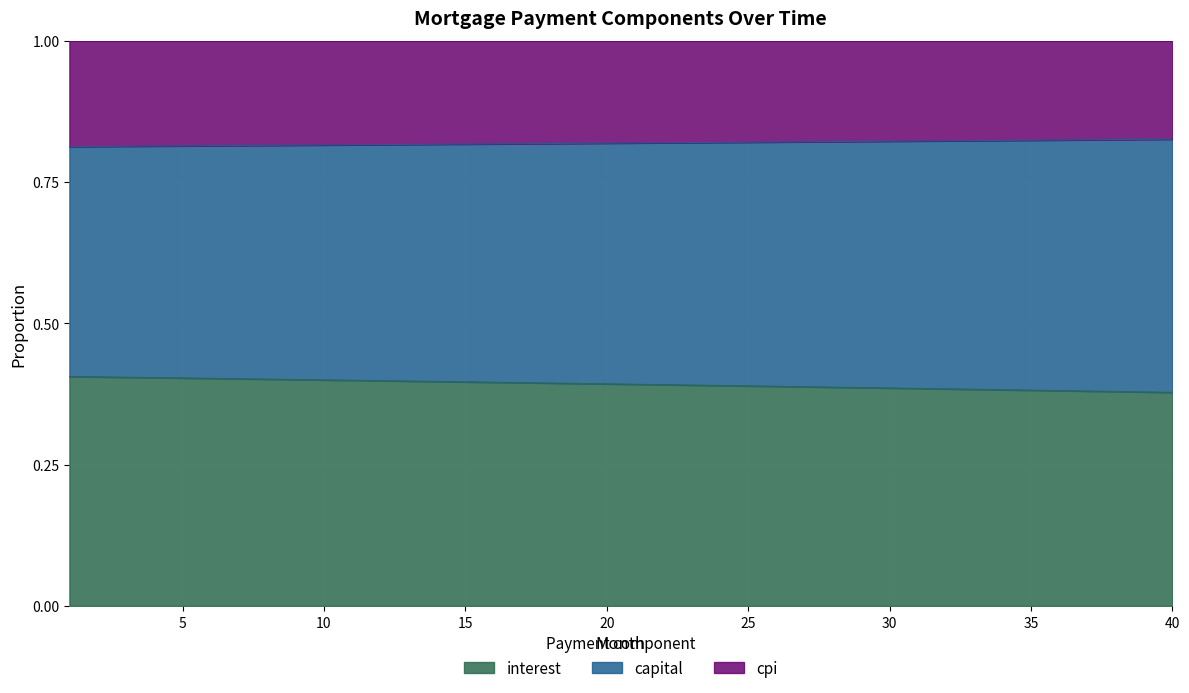

Does the chart display data point markers on the line(s)?

No